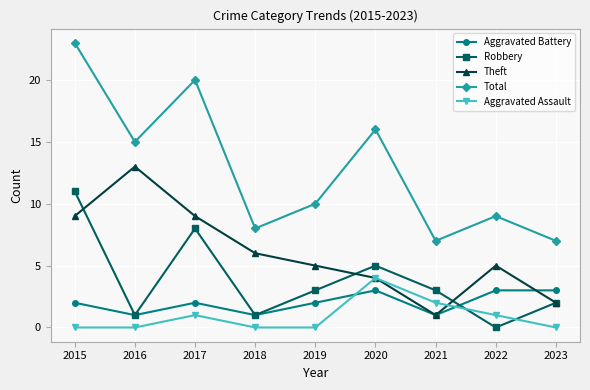

True or false: Robbery has a value of 5 at 2017.

False